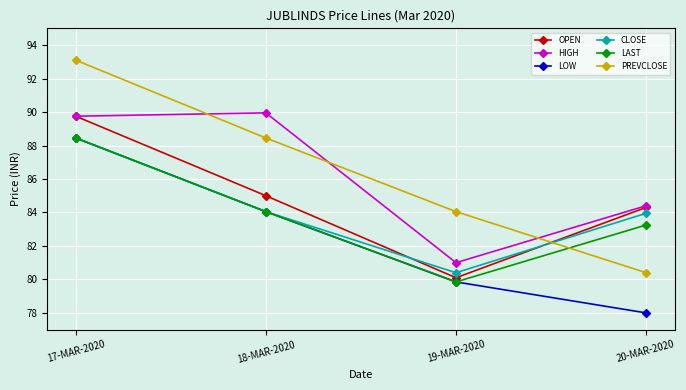

What is the sum of the CLOSE values at 17-MAR-2020 and 18-MAR-2020?

172.5